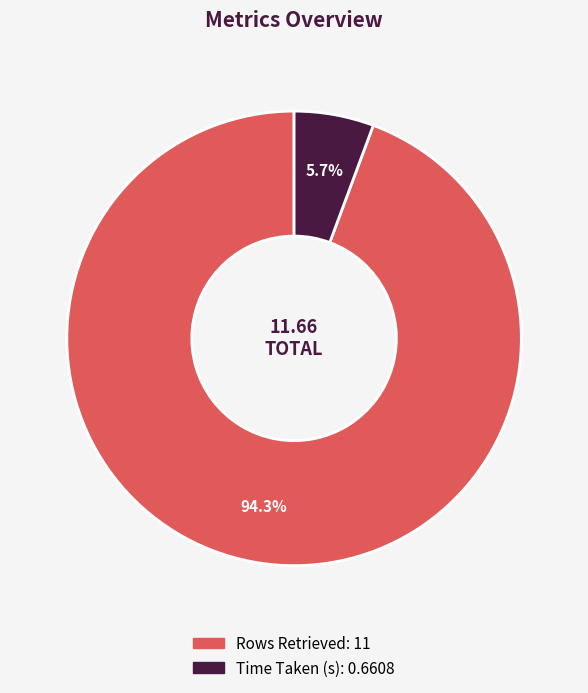

What is the largest slice in the pie chart?

Rows Retrieved